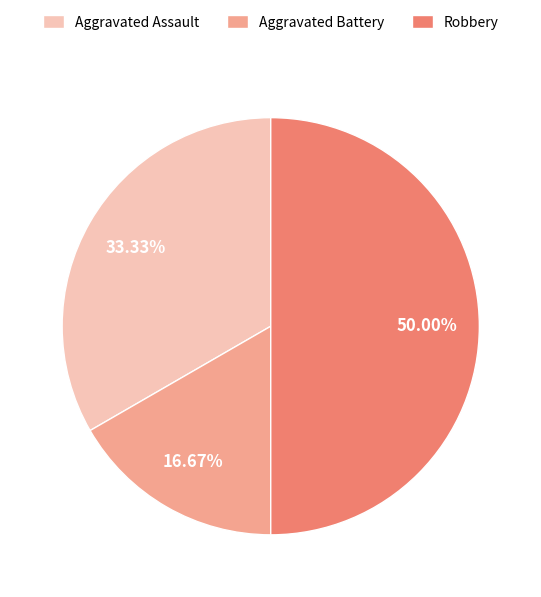

True or false: Aggravated Assault accounts for 33% of the total.

True